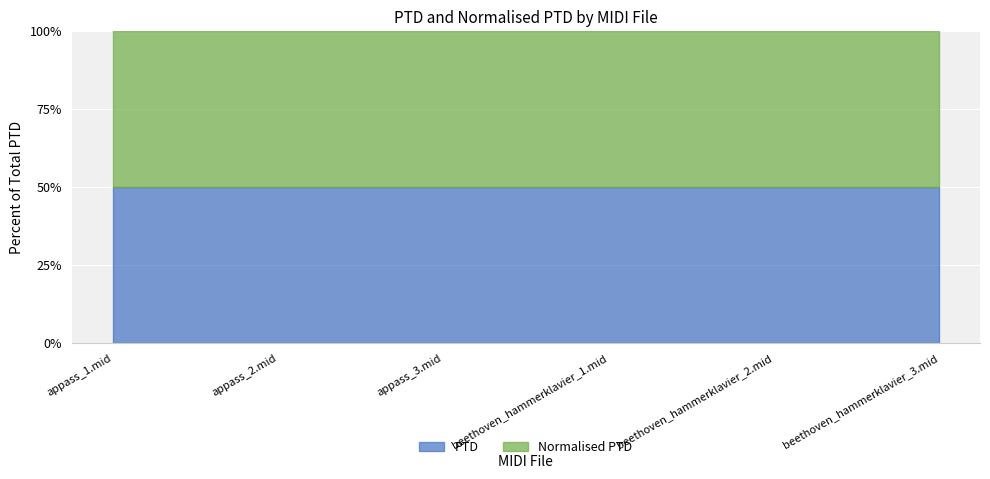

Which series has the widest spread of values?

PTD